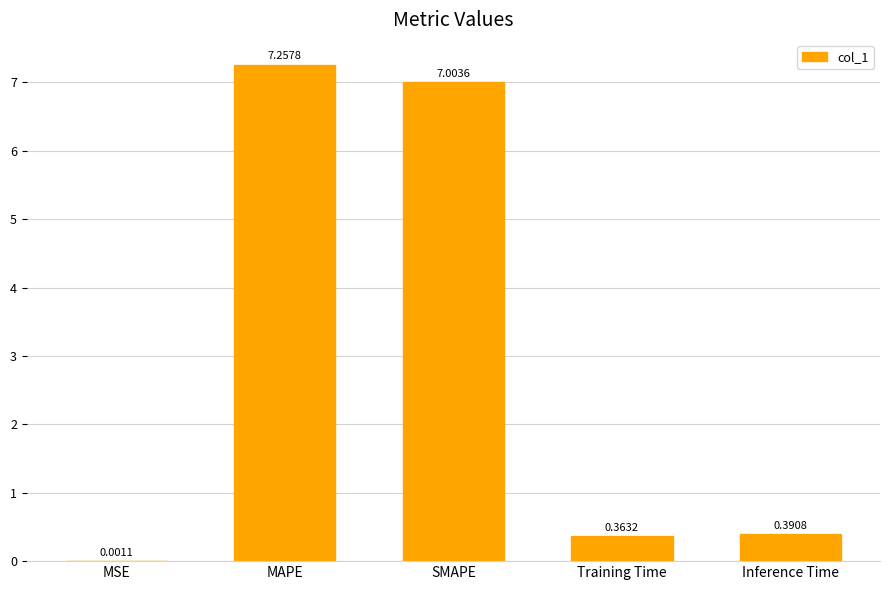

Which has a higher value, SMAPE or Training Time?

SMAPE